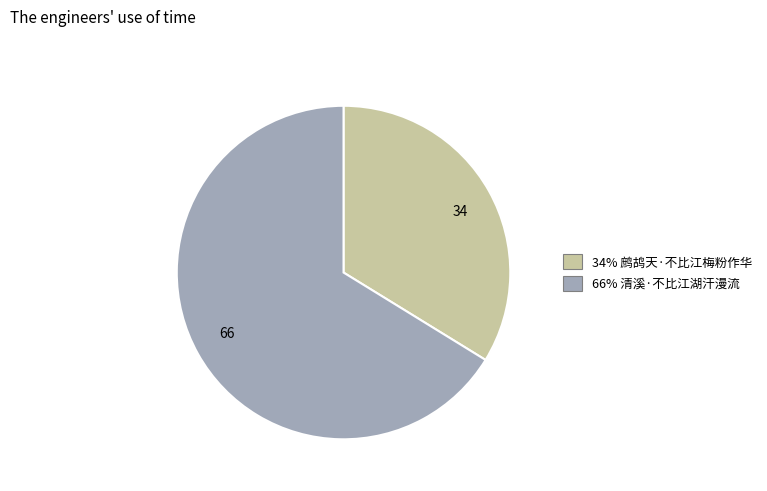

Does any single category account for the majority?

Yes